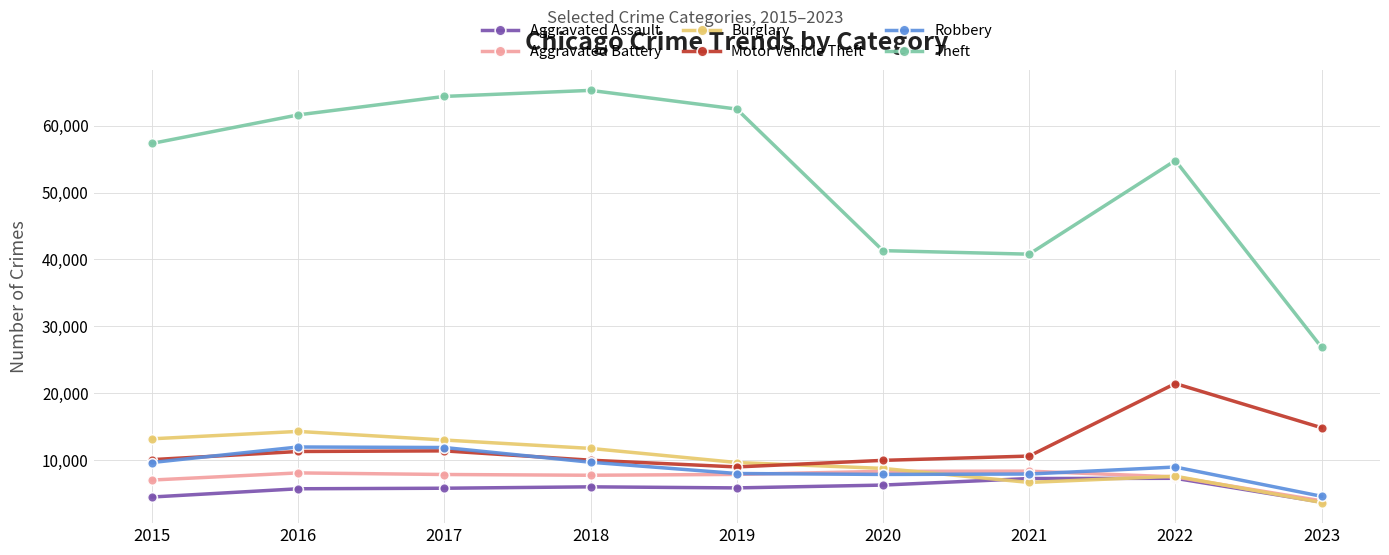

What is the value of the Robbery point at the 8th from the left?

8964